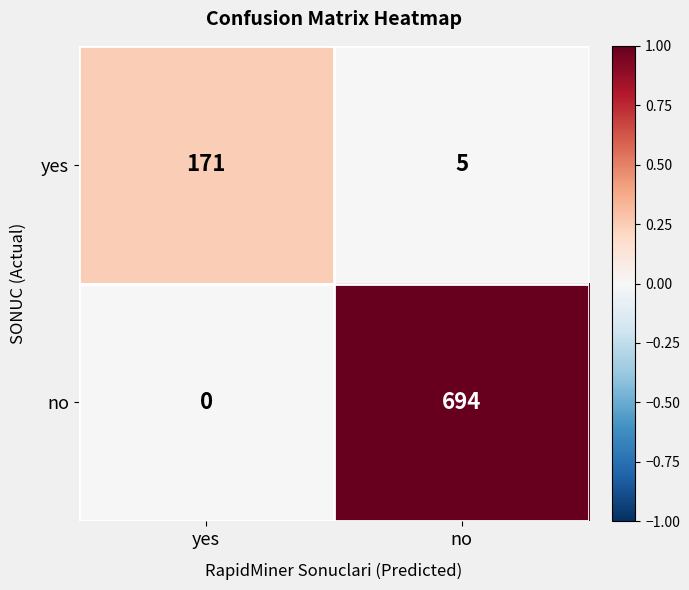

Count the number of data series in this chart.

2